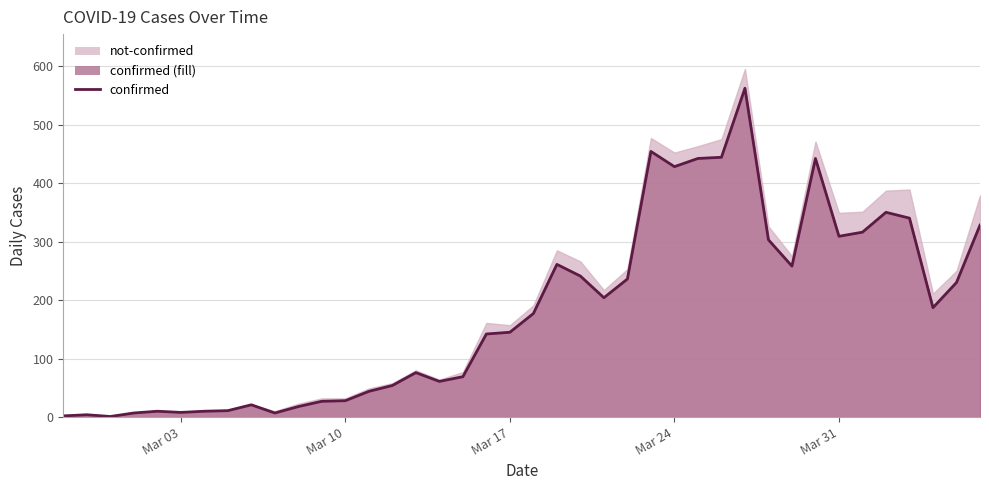

Reading left to right, what are all the values shown in this chart?

2	4	1	7	10	8	10	11	21	7	18	27	28	44	54	76	61	69	142	145	177	261	241	204	236	454	428	442	444	562	303	258	442	309	316	350	340	187	230	328